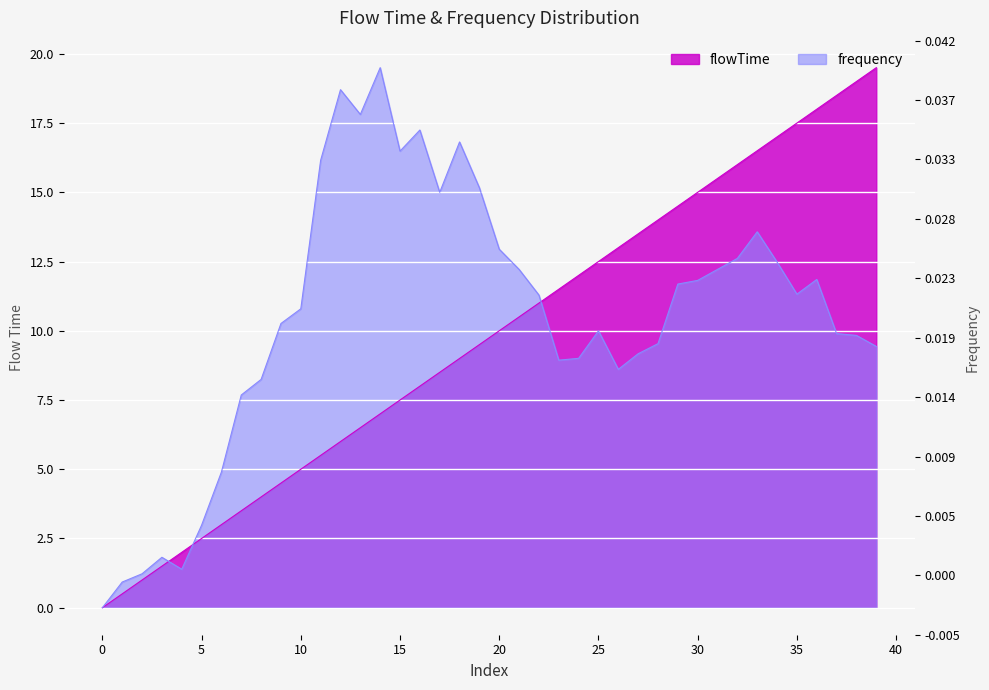

Which has a higher value, 1 or 24?

24